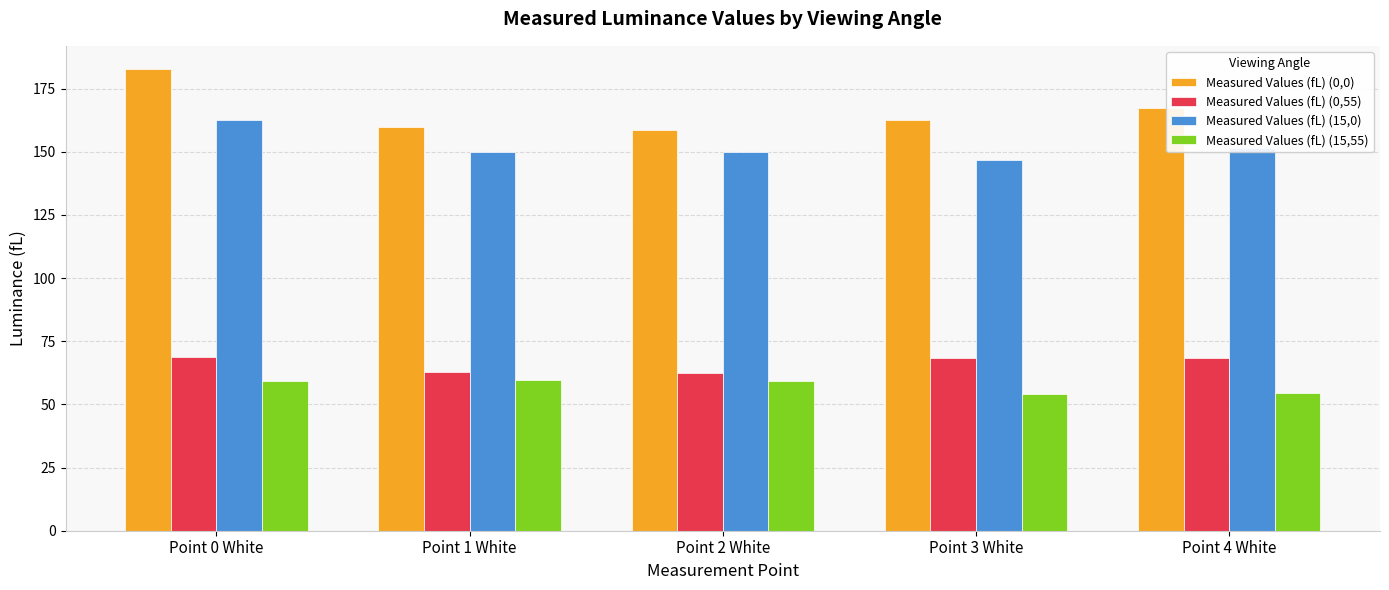

The value of Measured Values (fL) (15,55) at Point 2 White is 59.2. True or false?

True